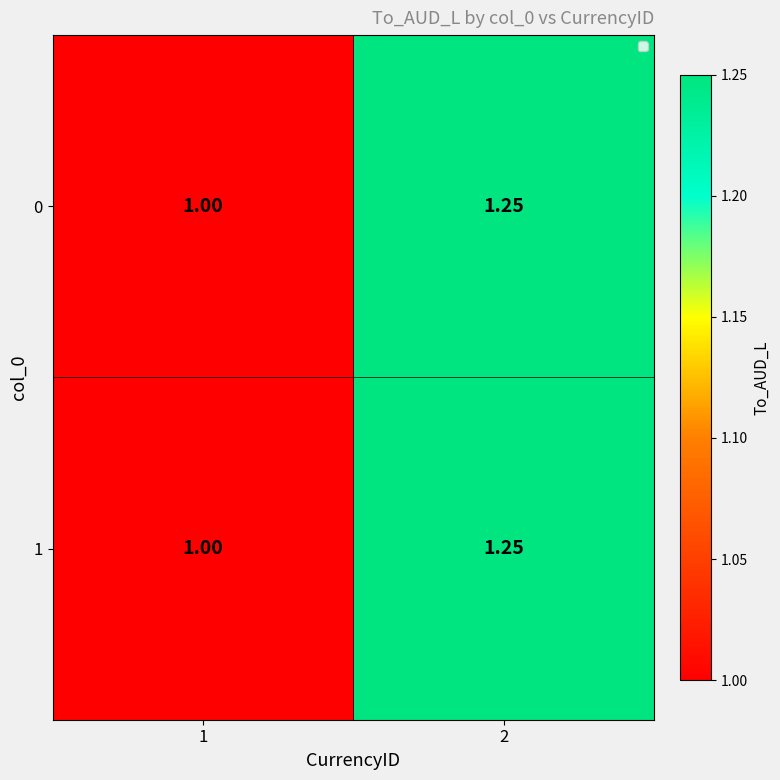

Reading left to right, extract all data points from this chart.

0: 1=1.0	2=1.2
1: 1=1.0	2=1.2